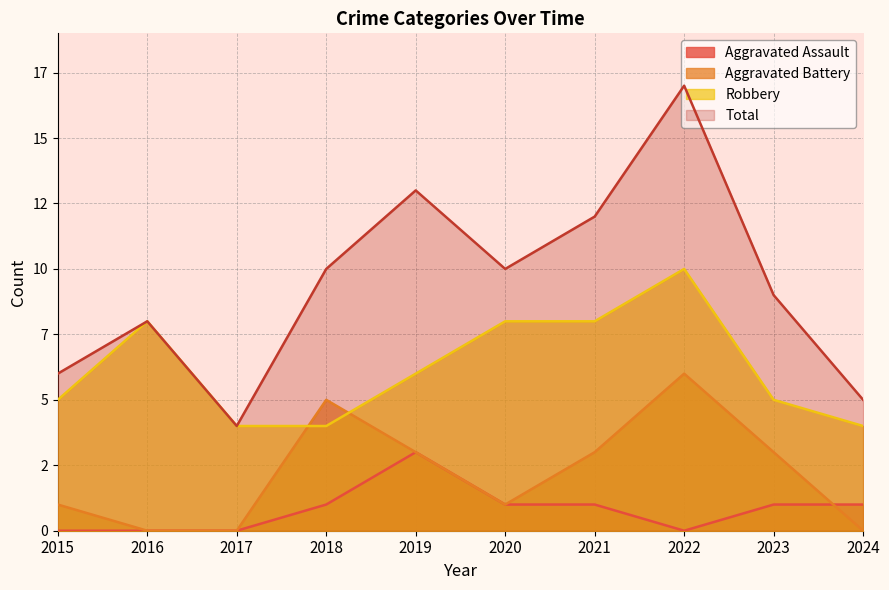

Rank the series by their maximum value, from lowest to highest.

Aggravated Assault, Aggravated Battery, Robbery, Total